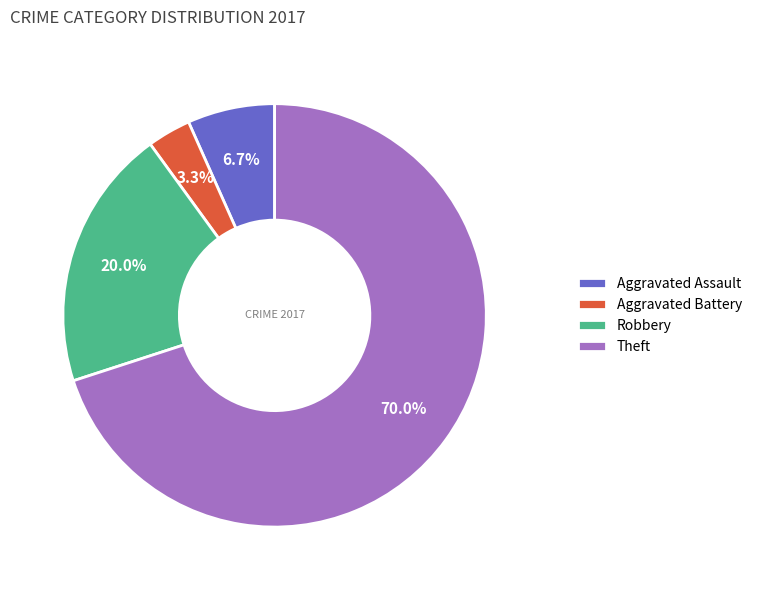

How many slices are in this pie chart?

4